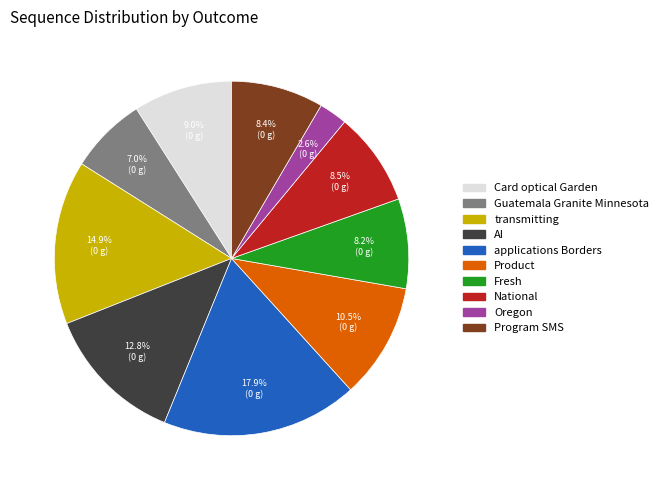

What is the total percentage of Oregon and Program SMS?

11.0%